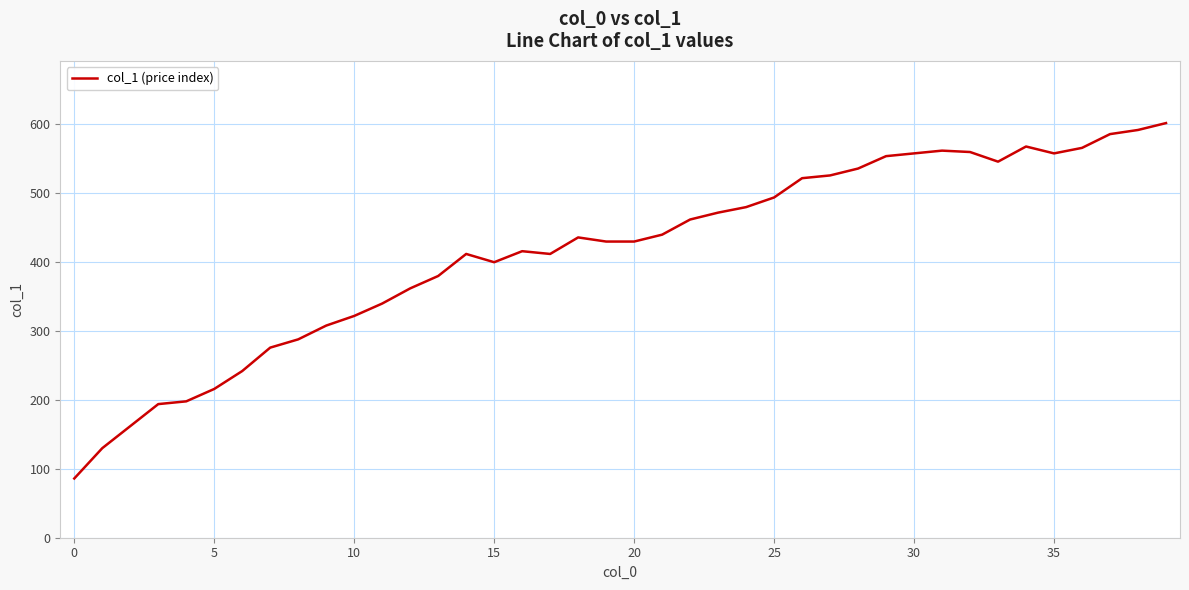

What is the difference between the maximum and minimum values?

516